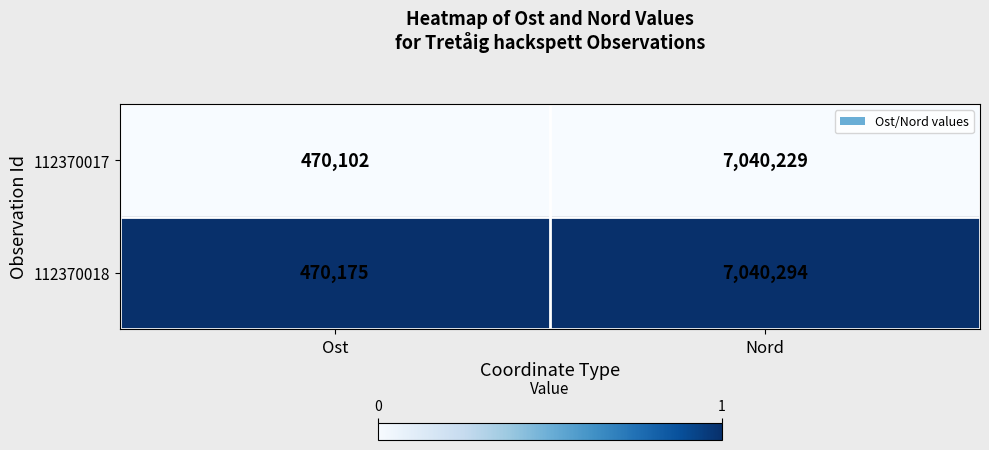

Reading left to right, extract all data points from this chart.

112370017: Ost=470102	Nord=7040229
112370018: Ost=470175	Nord=7040294